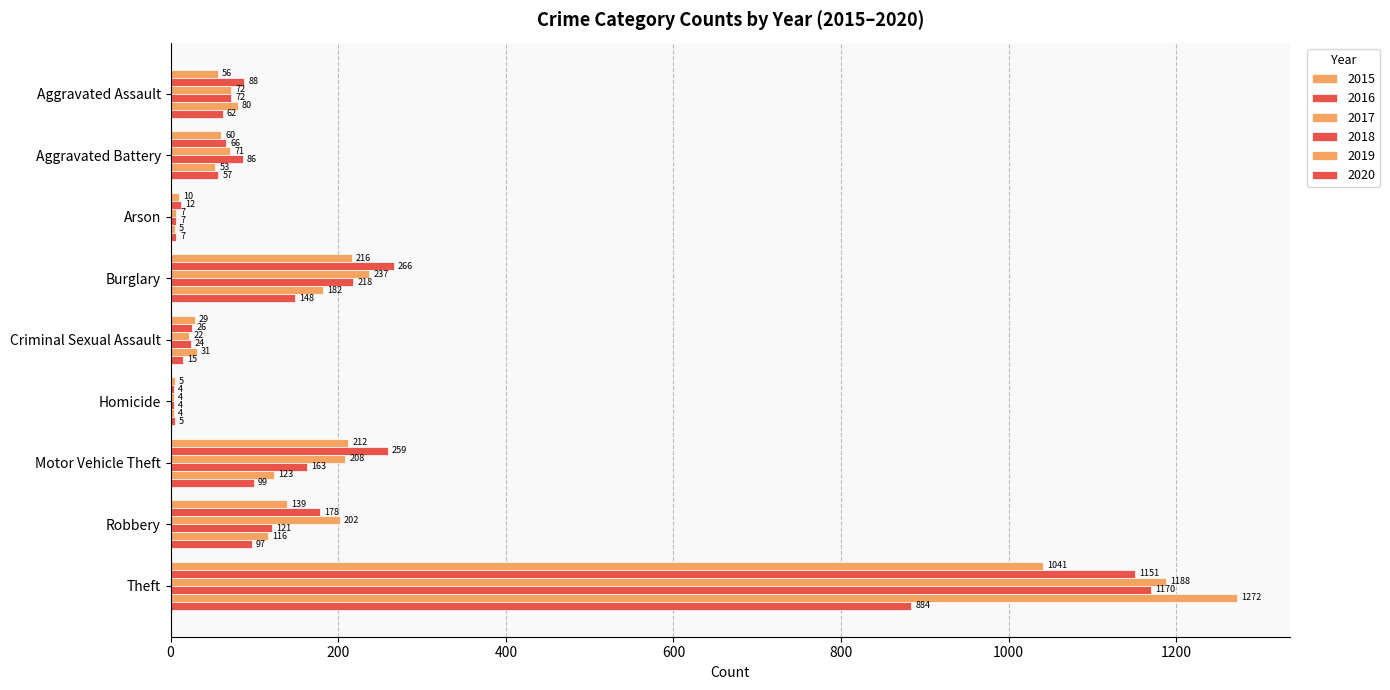

Count the number of data series in this chart.

6